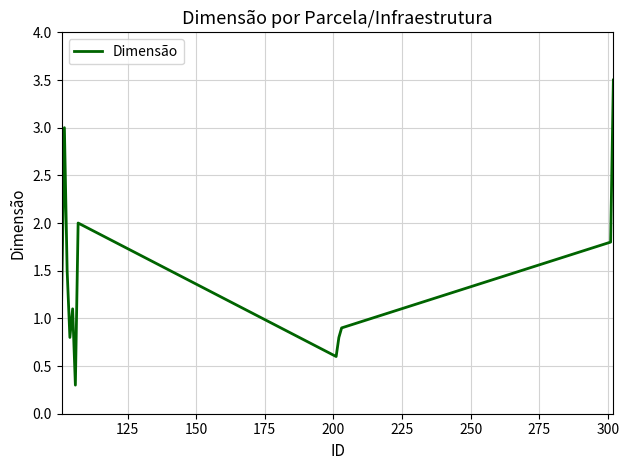

What is the difference between the second highest and minimum values?

2.7